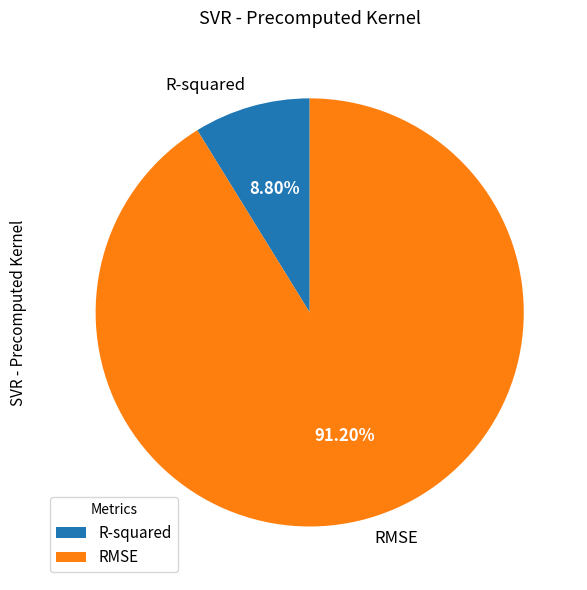

What is the largest slice in the pie chart?

RMSE